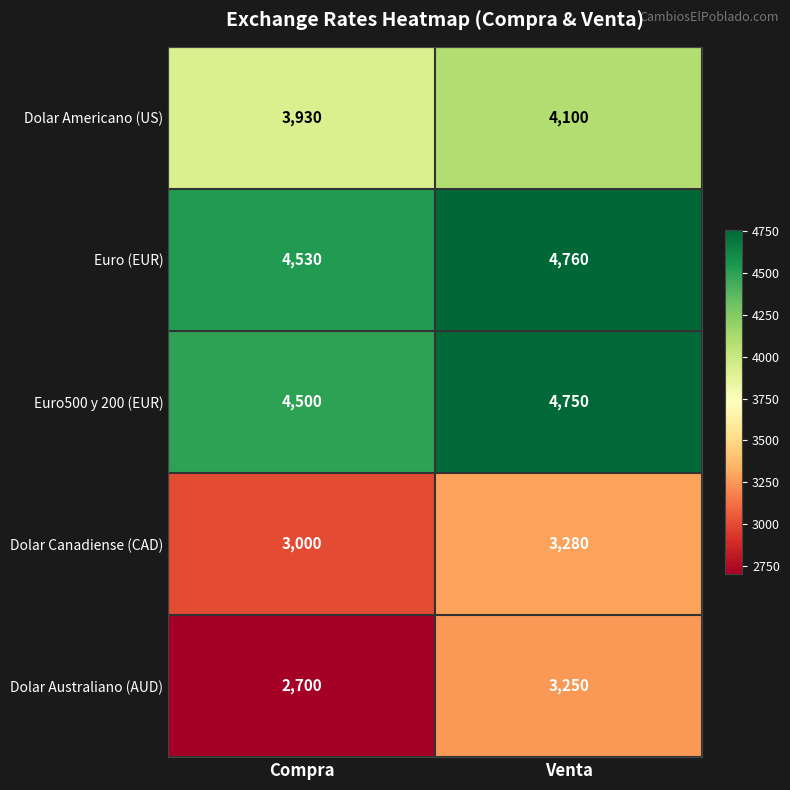

Reading left to right, extract all data points from this chart.

Dolar Americano (US): Compra=3930	Venta=4100
Euro (EUR): Compra=4530	Venta=4760
Euro500 y 200 (EUR): Compra=4500	Venta=4750
Dolar Canadiense (CAD): Compra=3000	Venta=3280
Dolar Australiano (AUD): Compra=2700	Venta=3250